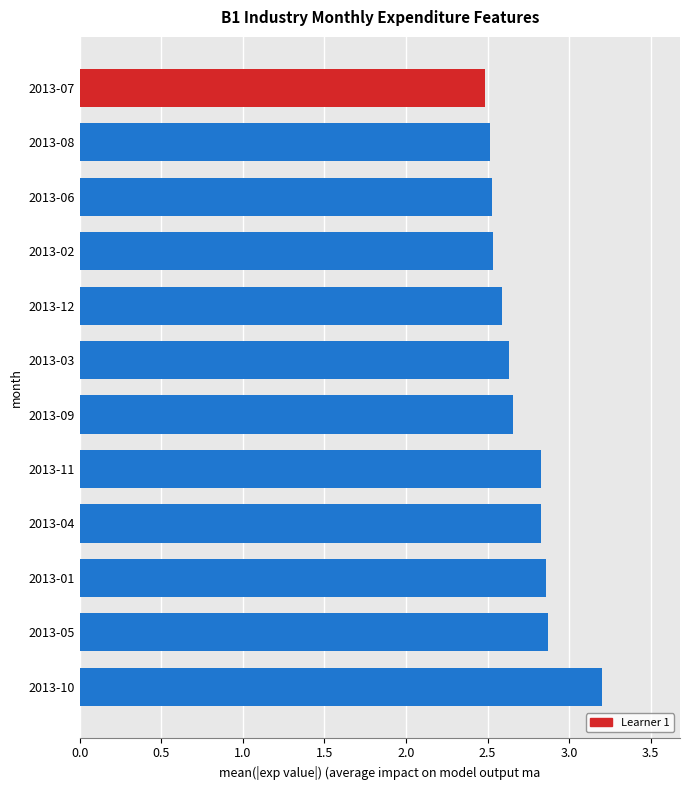

What is the greatest value displayed?

3.2